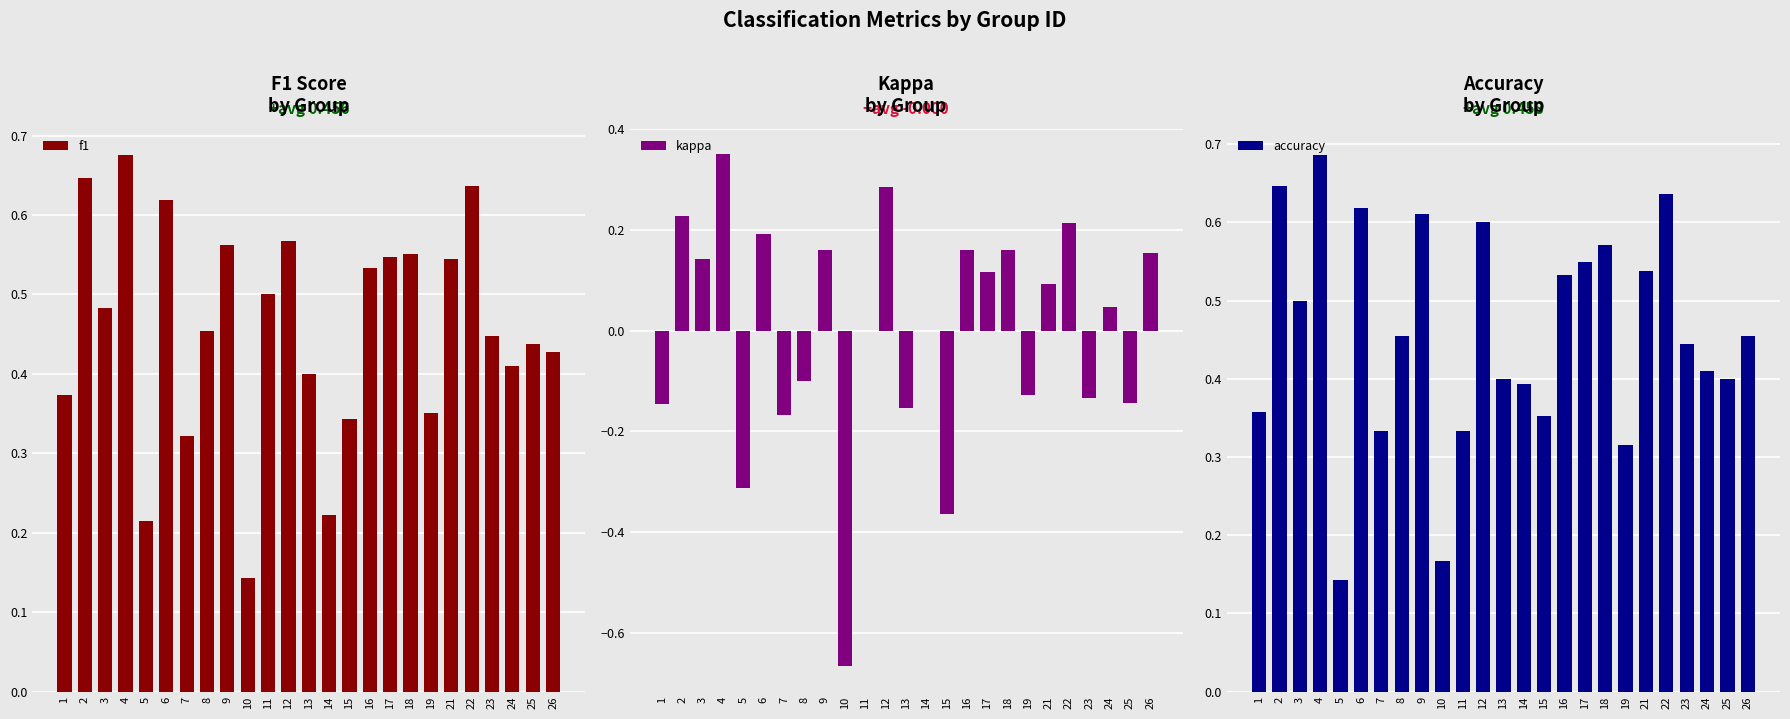

Are the bars horizontal?

No